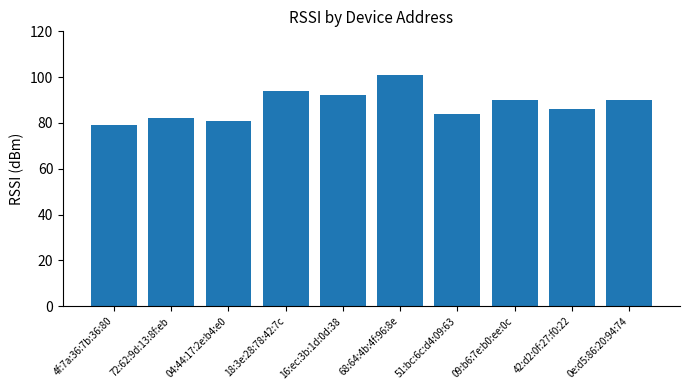

What value does the data have at 51:bc:6c:d4:09:63, to the nearest 10?

80